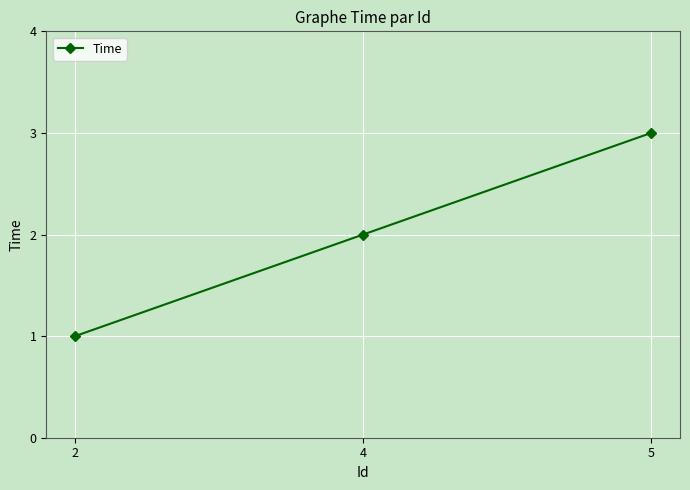

List the labels in order of value, smallest first.

2, 4, 5